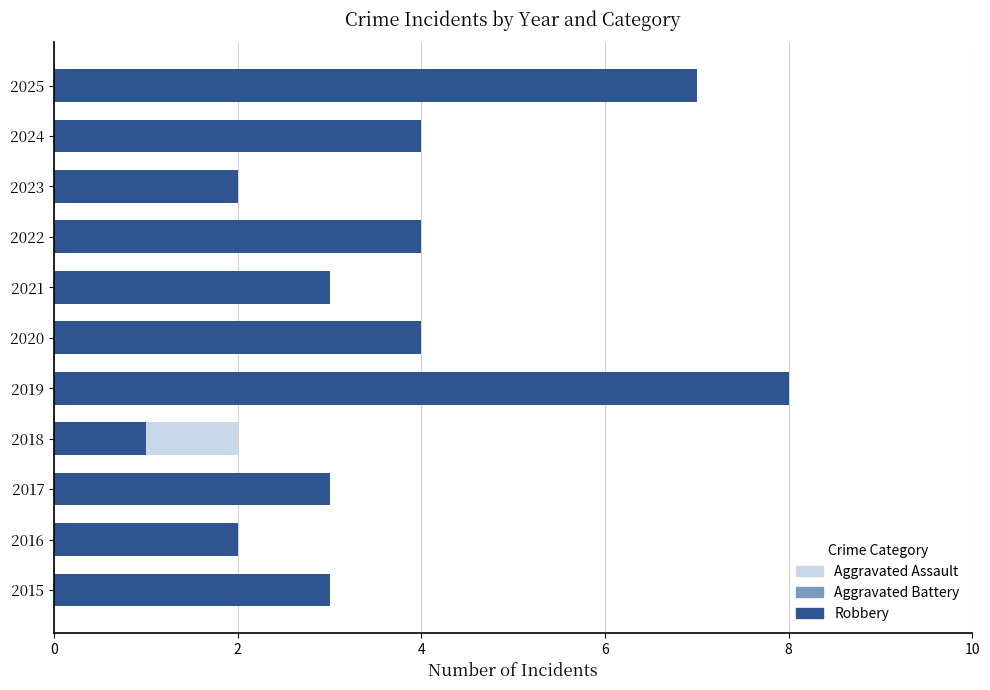

Which has a higher value, 2018 or 2016?

2018